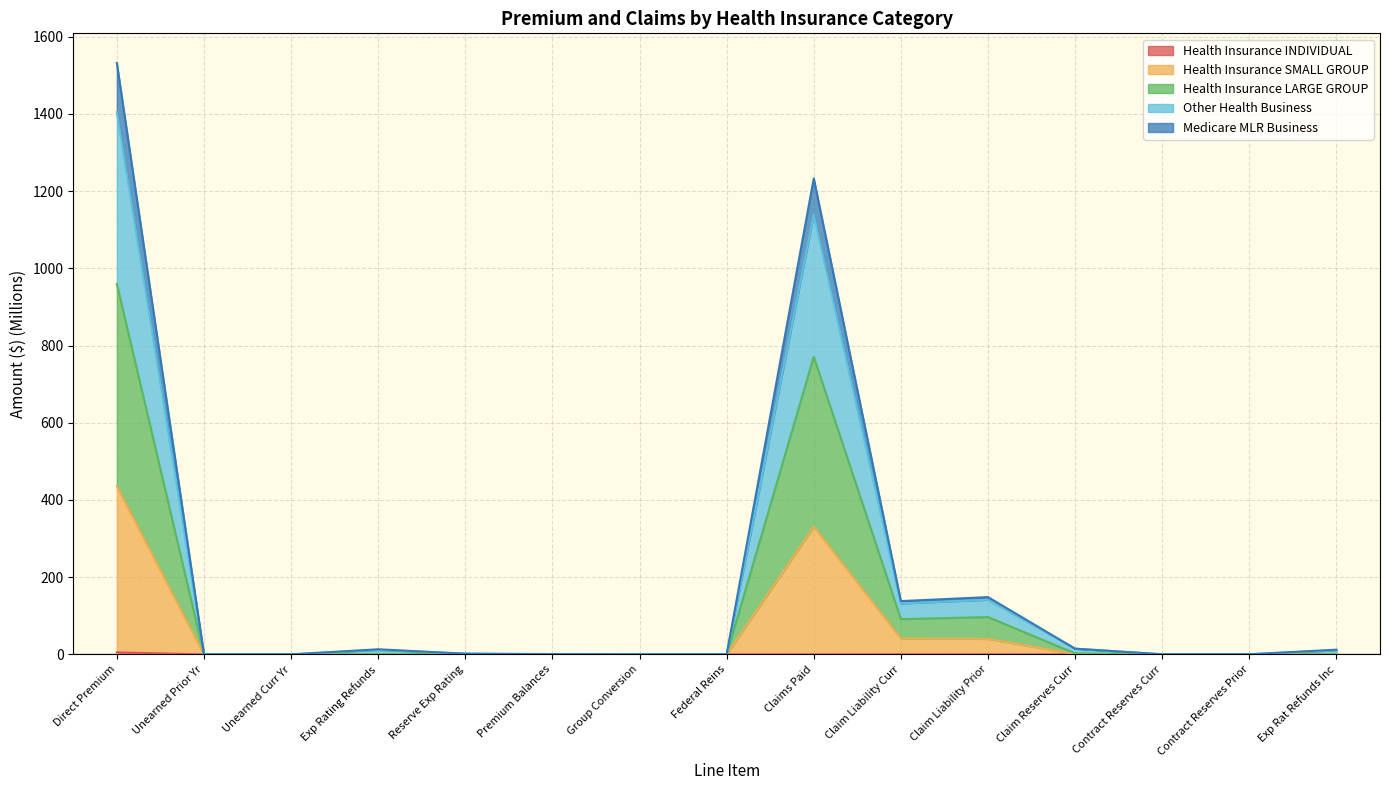

At which category is the sum across all series the highest?

Direct Premium